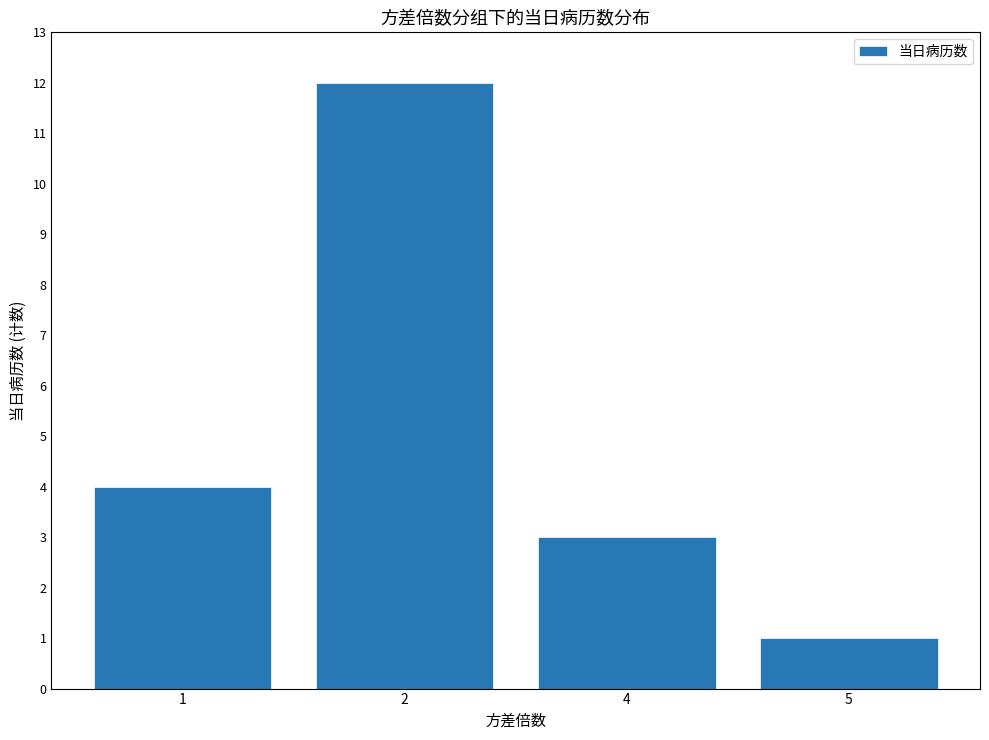

Between 2 and 1, which is larger?

2